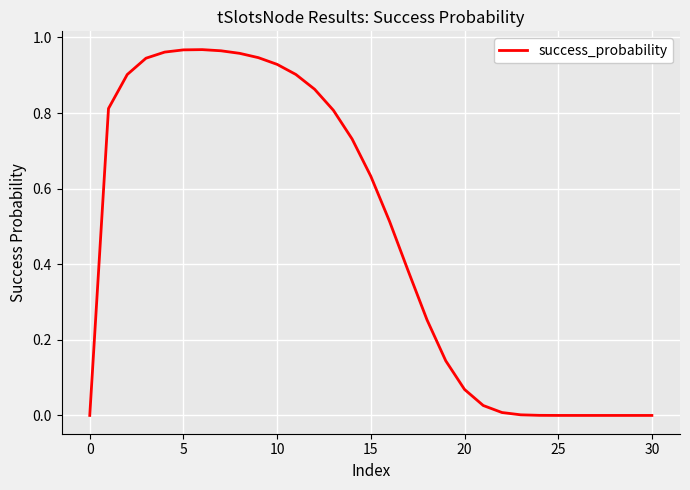

What is the label of the 16th point from the left?

15